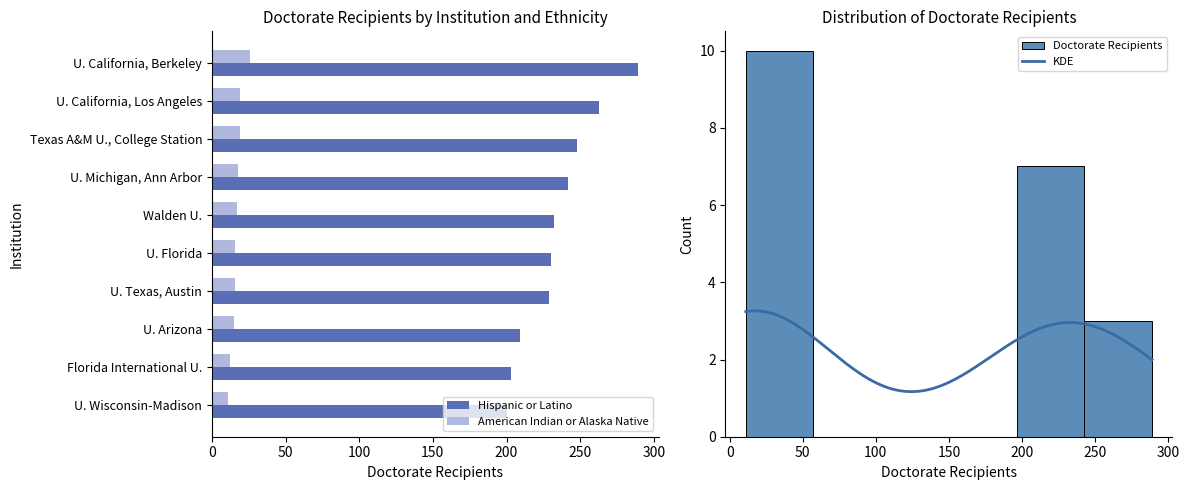

The value of American Indian or Alaska Native at U. Michigan, Ann Arbor is 18. True or false?

True